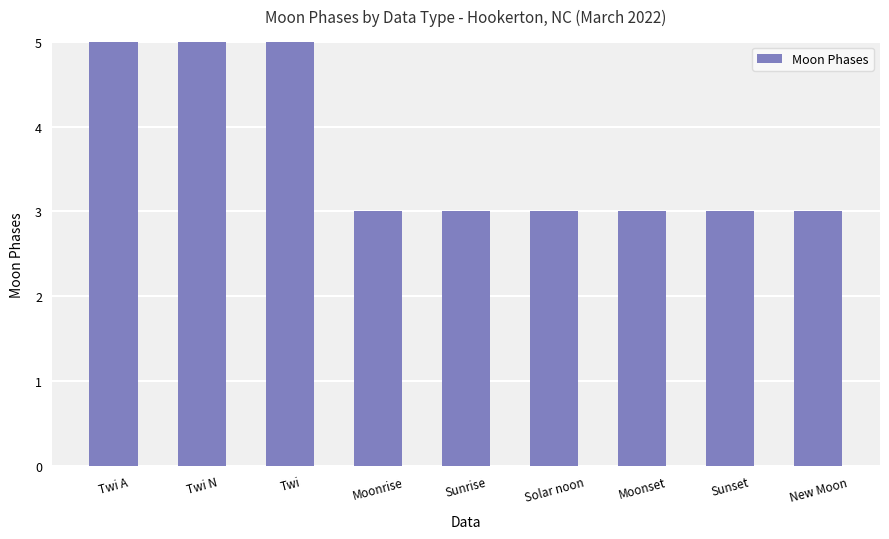

List the labels in order of value, smallest first.

Moonrise, Sunrise, Solar noon, Moonset, Sunset, New Moon, Twi A, Twi N, Twi